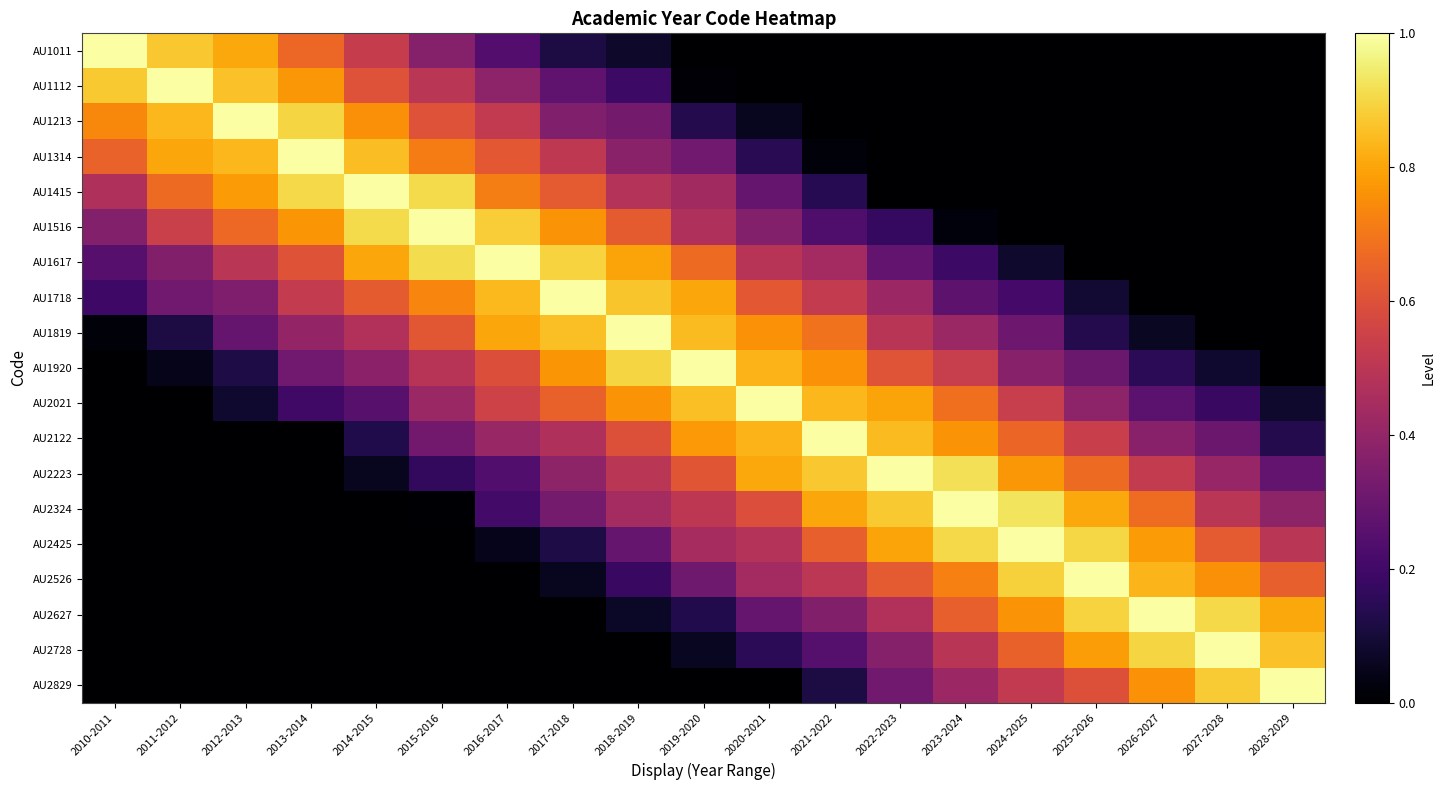

Reading left to right, transcribe all the data shown in this chart.

AU1011: 2010-2011=1.0	2011-2012=0.9	2012-2013=0.8	2013-2014=0.7	2014-2015=0.5	2015-2016=0.4	2016-2017=0.2	2017-2018=0.1	2018-2019=0.1	2019-2020=0.0	2020-2021=0.0	2021-2022=0.0	2022-2023=0.0	2023-2024=0.0	2024-2025=0.0	2025-2026=0.0	2026-2027=0.0	2027-2028=0.0	2028-2029=0.0
AU1112: 2010-2011=0.9	2011-2012=1.0	2012-2013=0.9	2013-2014=0.8	2014-2015=0.6	2015-2016=0.5	2016-2017=0.4	2017-2018=0.3	2018-2019=0.2	2019-2020=0.0	2020-2021=0.0	2021-2022=0.0	2022-2023=0.0	2023-2024=0.0	2024-2025=0.0	2025-2026=0.0	2026-2027=0.0	2027-2028=0.0	2028-2029=0.0
AU1213: 2010-2011=0.7	2011-2012=0.8	2012-2013=1.0	2013-2014=0.9	2014-2015=0.8	2015-2016=0.6	2016-2017=0.5	2017-2018=0.4	2018-2019=0.3	2019-2020=0.1	2020-2021=0.1	2021-2022=0.0	2022-2023=0.0	2023-2024=0.0	2024-2025=0.0	2025-2026=0.0	2026-2027=0.0	2027-2028=0.0	2028-2029=0.0
AU1314: 2010-2011=0.6	2011-2012=0.8	2012-2013=0.8	2013-2014=1.0	2014-2015=0.8	2015-2016=0.7	2016-2017=0.6	2017-2018=0.5	2018-2019=0.4	2019-2020=0.3	2020-2021=0.1	2021-2022=0.0	2022-2023=0.0	2023-2024=0.0	2024-2025=0.0	2025-2026=0.0	2026-2027=0.0	2027-2028=0.0	2028-2029=0.0
AU1415: 2010-2011=0.5	2011-2012=0.7	2012-2013=0.8	2013-2014=0.9	2014-2015=1.0	2015-2016=0.9	2016-2017=0.7	2017-2018=0.6	2018-2019=0.5	2019-2020=0.4	2020-2021=0.3	2021-2022=0.1	2022-2023=0.0	2023-2024=0.0	2024-2025=0.0	2025-2026=0.0	2026-2027=0.0	2027-2028=0.0	2028-2029=0.0
AU1516: 2010-2011=0.4	2011-2012=0.5	2012-2013=0.7	2013-2014=0.8	2014-2015=0.9	2015-2016=1.0	2016-2017=0.9	2017-2018=0.8	2018-2019=0.6	2019-2020=0.5	2020-2021=0.4	2021-2022=0.2	2022-2023=0.2	2023-2024=0.0	2024-2025=0.0	2025-2026=0.0	2026-2027=0.0	2027-2028=0.0	2028-2029=0.0
AU1617: 2010-2011=0.3	2011-2012=0.4	2012-2013=0.5	2013-2014=0.6	2014-2015=0.8	2015-2016=0.9	2016-2017=1.0	2017-2018=0.9	2018-2019=0.8	2019-2020=0.7	2020-2021=0.5	2021-2022=0.4	2022-2023=0.3	2023-2024=0.2	2024-2025=0.1	2025-2026=0.0	2026-2027=0.0	2027-2028=0.0	2028-2029=0.0
AU1718: 2010-2011=0.2	2011-2012=0.3	2012-2013=0.4	2013-2014=0.5	2014-2015=0.6	2015-2016=0.7	2016-2017=0.8	2017-2018=1.0	2018-2019=0.9	2019-2020=0.8	2020-2021=0.6	2021-2022=0.5	2022-2023=0.4	2023-2024=0.3	2024-2025=0.2	2025-2026=0.1	2026-2027=0.0	2027-2028=0.0	2028-2029=0.0
AU1819: 2010-2011=0.0	2011-2012=0.1	2012-2013=0.3	2013-2014=0.4	2014-2015=0.5	2015-2016=0.6	2016-2017=0.8	2017-2018=0.9	2018-2019=1.0	2019-2020=0.8	2020-2021=0.8	2021-2022=0.7	2022-2023=0.5	2023-2024=0.4	2024-2025=0.3	2025-2026=0.1	2026-2027=0.1	2027-2028=0.0	2028-2029=0.0
AU1920: 2010-2011=0.0	2011-2012=0.0	2012-2013=0.1	2013-2014=0.3	2014-2015=0.4	2015-2016=0.5	2016-2017=0.6	2017-2018=0.8	2018-2019=0.9	2019-2020=1.0	2020-2021=0.8	2021-2022=0.8	2022-2023=0.6	2023-2024=0.5	2024-2025=0.4	2025-2026=0.3	2026-2027=0.1	2027-2028=0.1	2028-2029=0.0
AU2021: 2010-2011=0.0	2011-2012=0.0	2012-2013=0.1	2013-2014=0.2	2014-2015=0.3	2015-2016=0.4	2016-2017=0.6	2017-2018=0.6	2018-2019=0.8	2019-2020=0.9	2020-2021=1.0	2021-2022=0.8	2022-2023=0.8	2023-2024=0.7	2024-2025=0.5	2025-2026=0.4	2026-2027=0.3	2027-2028=0.2	2028-2029=0.1
AU2122: 2010-2011=0.0	2011-2012=0.0	2012-2013=0.0	2013-2014=0.0	2014-2015=0.1	2015-2016=0.3	2016-2017=0.4	2017-2018=0.5	2018-2019=0.6	2019-2020=0.8	2020-2021=0.8	2021-2022=1.0	2022-2023=0.8	2023-2024=0.8	2024-2025=0.7	2025-2026=0.5	2026-2027=0.4	2027-2028=0.3	2028-2029=0.1
AU2223: 2010-2011=0.0	2011-2012=0.0	2012-2013=0.0	2013-2014=0.0	2014-2015=0.1	2015-2016=0.2	2016-2017=0.2	2017-2018=0.4	2018-2019=0.5	2019-2020=0.6	2020-2021=0.8	2021-2022=0.9	2022-2023=1.0	2023-2024=0.9	2024-2025=0.8	2025-2026=0.7	2026-2027=0.5	2027-2028=0.4	2028-2029=0.3
AU2324: 2010-2011=0.0	2011-2012=0.0	2012-2013=0.0	2013-2014=0.0	2014-2015=0.0	2015-2016=0.0	2016-2017=0.2	2017-2018=0.3	2018-2019=0.4	2019-2020=0.5	2020-2021=0.6	2021-2022=0.8	2022-2023=0.9	2023-2024=1.0	2024-2025=0.9	2025-2026=0.8	2026-2027=0.7	2027-2028=0.5	2028-2029=0.4
AU2425: 2010-2011=0.0	2011-2012=0.0	2012-2013=0.0	2013-2014=0.0	2014-2015=0.0	2015-2016=0.0	2016-2017=0.0	2017-2018=0.1	2018-2019=0.3	2019-2020=0.4	2020-2021=0.5	2021-2022=0.6	2022-2023=0.8	2023-2024=0.9	2024-2025=1.0	2025-2026=0.9	2026-2027=0.8	2027-2028=0.6	2028-2029=0.5
AU2526: 2010-2011=0.0	2011-2012=0.0	2012-2013=0.0	2013-2014=0.0	2014-2015=0.0	2015-2016=0.0	2016-2017=0.0	2017-2018=0.1	2018-2019=0.2	2019-2020=0.3	2020-2021=0.4	2021-2022=0.5	2022-2023=0.6	2023-2024=0.7	2024-2025=0.9	2025-2026=1.0	2026-2027=0.8	2027-2028=0.8	2028-2029=0.6
AU2627: 2010-2011=0.0	2011-2012=0.0	2012-2013=0.0	2013-2014=0.0	2014-2015=0.0	2015-2016=0.0	2016-2017=0.0	2017-2018=0.0	2018-2019=0.1	2019-2020=0.1	2020-2021=0.3	2021-2022=0.4	2022-2023=0.5	2023-2024=0.6	2024-2025=0.8	2025-2026=0.9	2026-2027=1.0	2027-2028=0.9	2028-2029=0.8
AU2728: 2010-2011=0.0	2011-2012=0.0	2012-2013=0.0	2013-2014=0.0	2014-2015=0.0	2015-2016=0.0	2016-2017=0.0	2017-2018=0.0	2018-2019=0.0	2019-2020=0.1	2020-2021=0.2	2021-2022=0.2	2022-2023=0.4	2023-2024=0.5	2024-2025=0.6	2025-2026=0.8	2026-2027=0.9	2027-2028=1.0	2028-2029=0.9
AU2829: 2010-2011=0.0	2011-2012=0.0	2012-2013=0.0	2013-2014=0.0	2014-2015=0.0	2015-2016=0.0	2016-2017=0.0	2017-2018=0.0	2018-2019=0.0	2019-2020=0.0	2020-2021=0.0	2021-2022=0.1	2022-2023=0.3	2023-2024=0.4	2024-2025=0.5	2025-2026=0.6	2026-2027=0.8	2027-2028=0.9	2028-2029=1.0